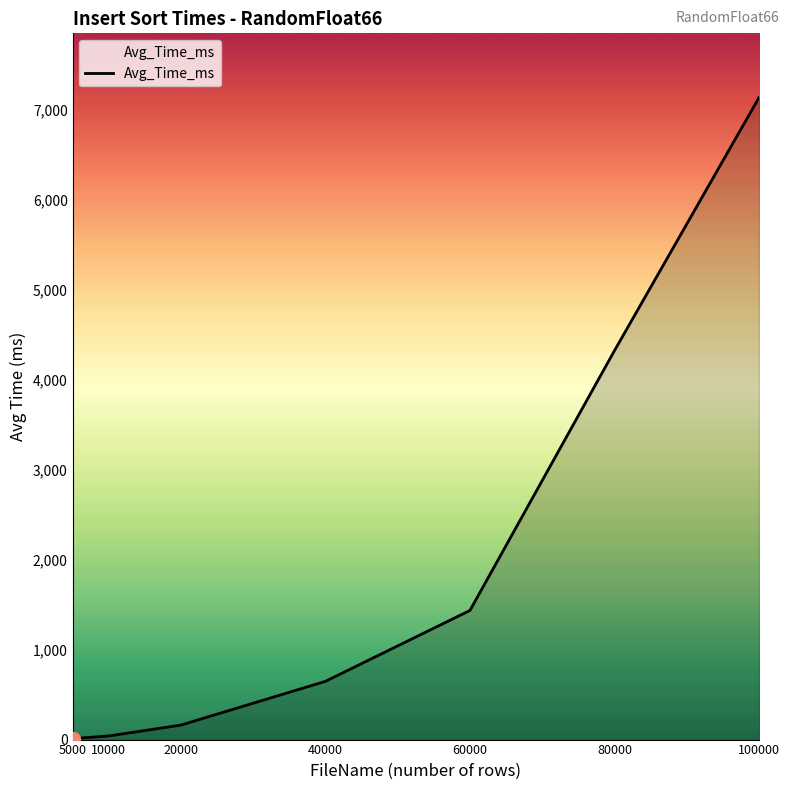

Which has a higher value, 40000 or 5000?

40000